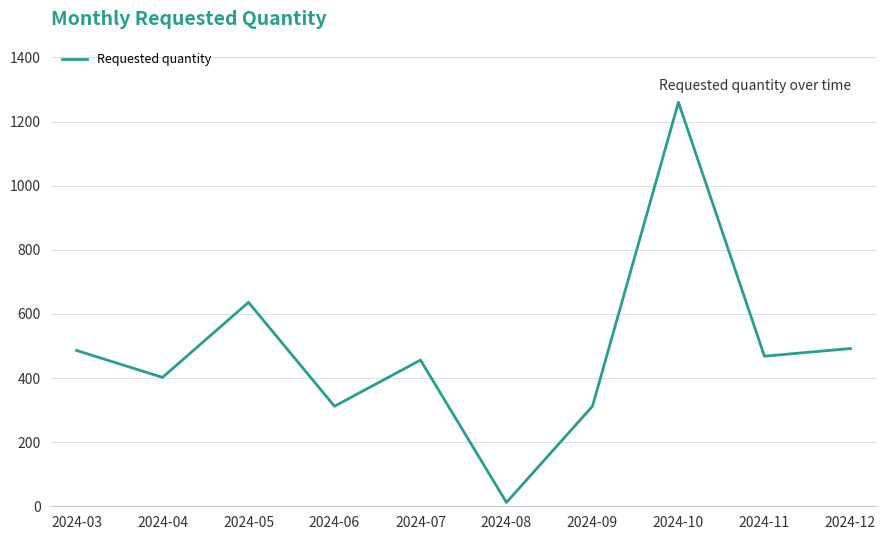

Is this an area chart (filled region under the line)?

No